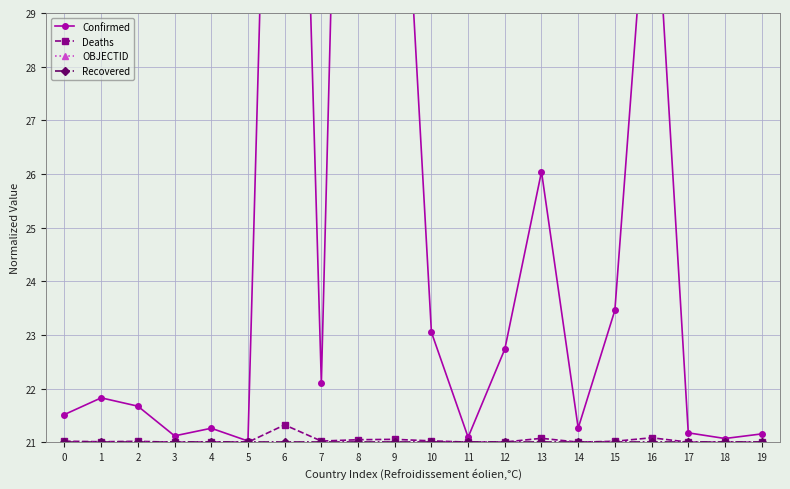

What is the lowest value of the OBJECTID series?

21.0